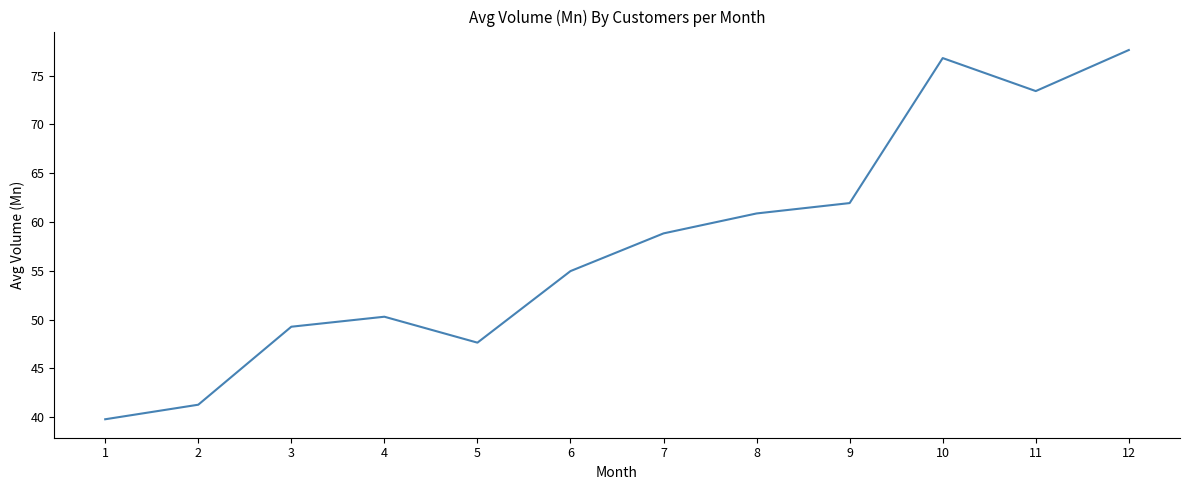

At which label does the data first exceed 58?

7